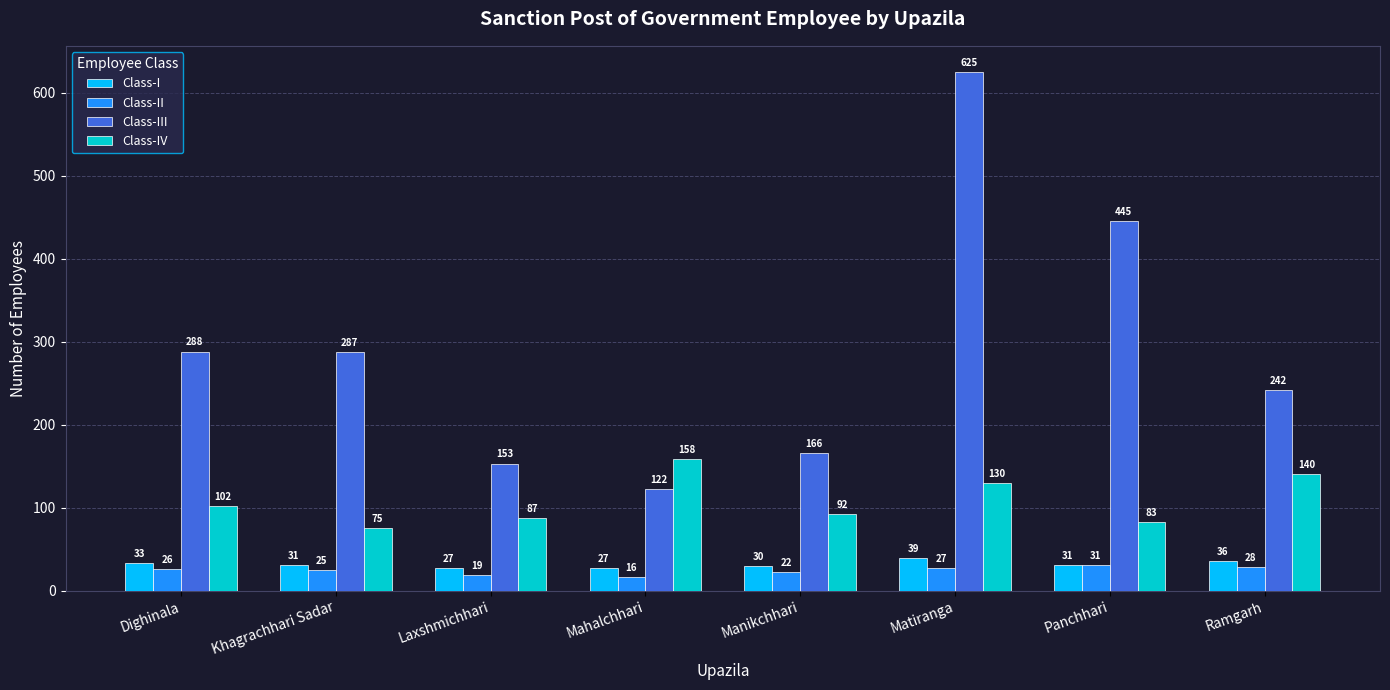

What is the total value across all series at Laxshmichhari?

286